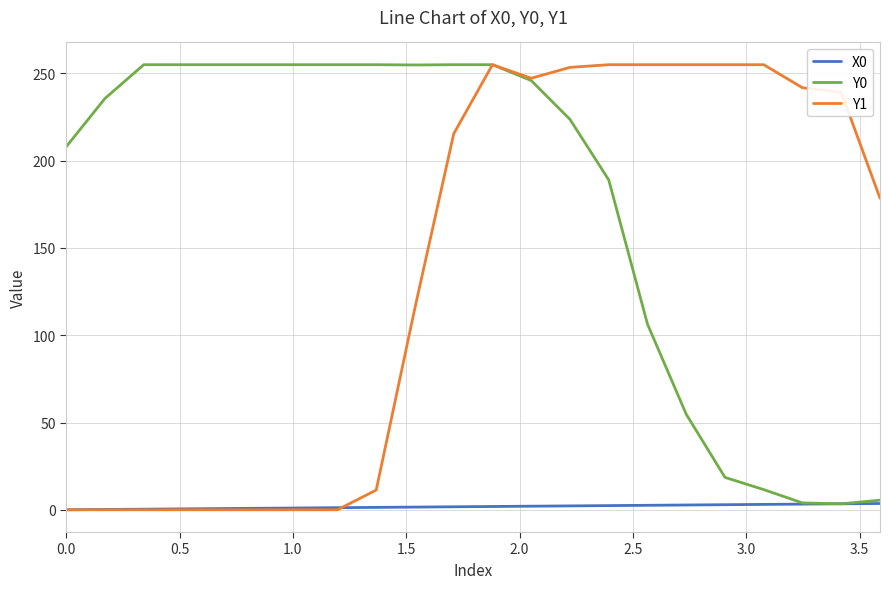

List the series in order of their overall mean, lowest first.

X0, Y1, Y0